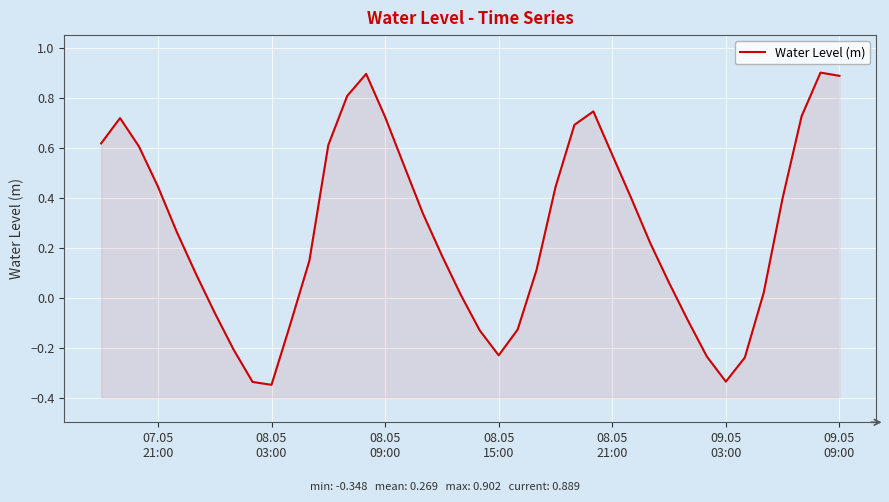

Does the chart display data point markers on the line(s)?

No